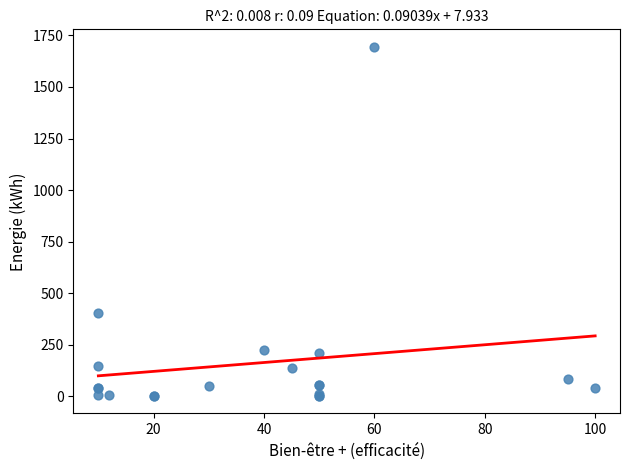

What Y value in the scatter plot is closest to 847?

403.0